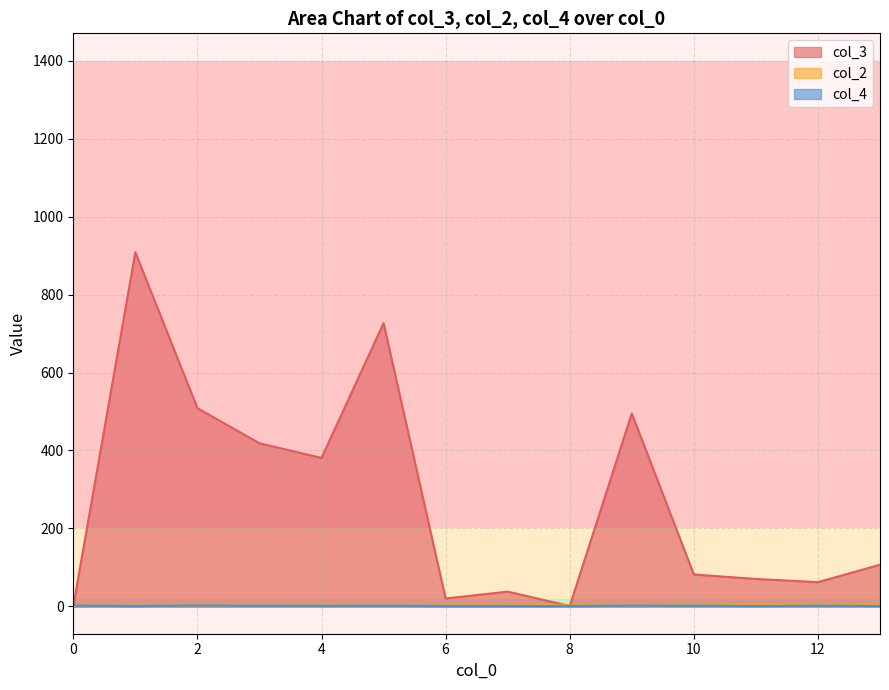

Is it true that col_3 equals 0 at 10?

False